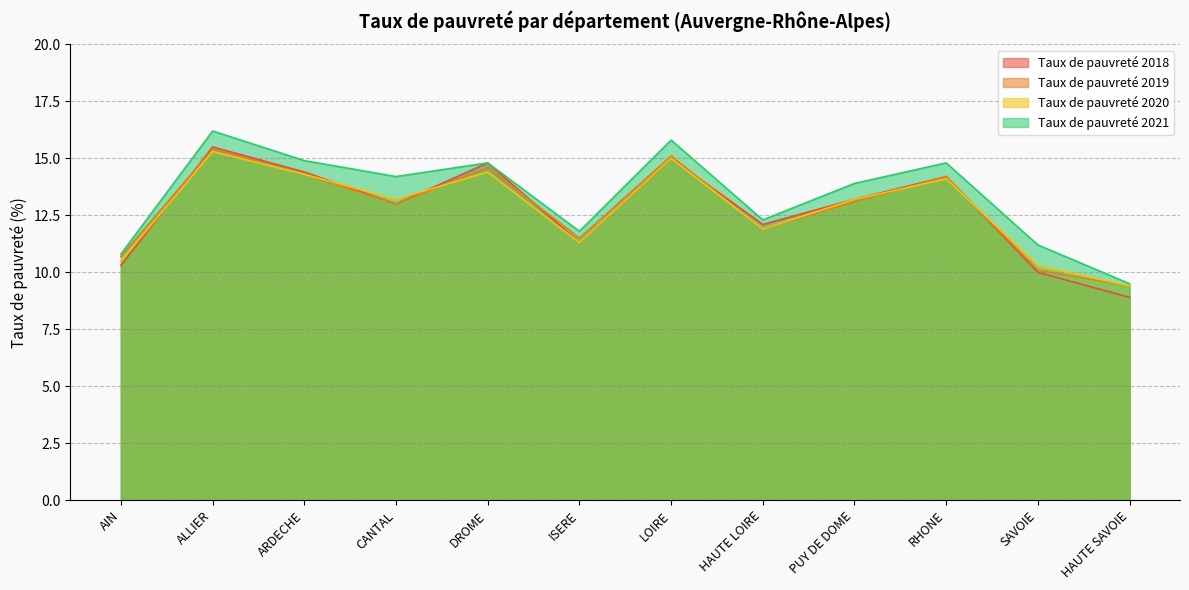

True or false: Taux de pauvreté 2020 has a value of 21.8 at PUY DE DOME.

False